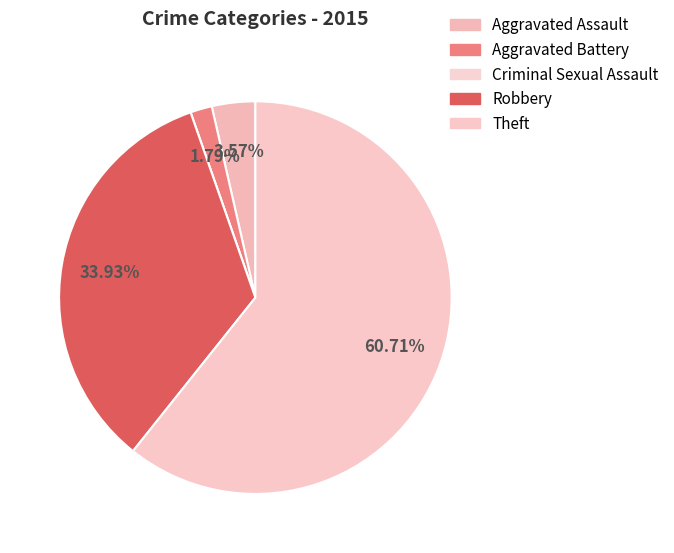

The Aggravated Battery slice represents 7% of the pie. True or false?

False